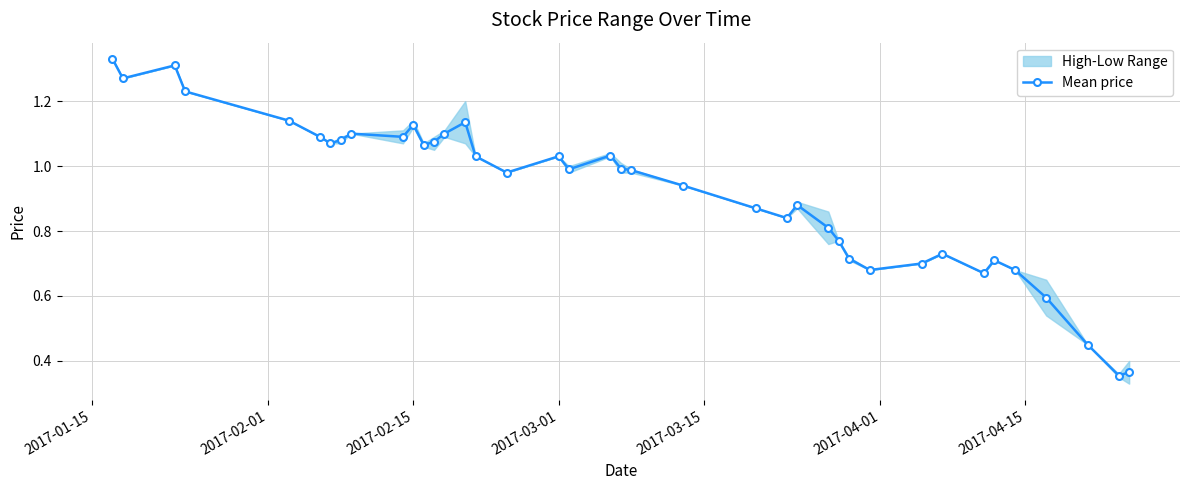

True or false: Mean price has more than 2 interior local peaks.

True